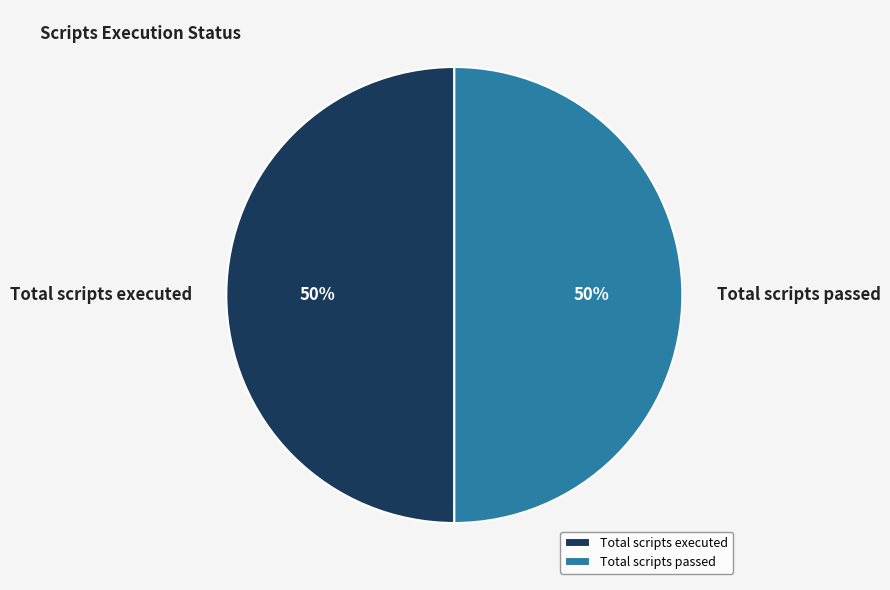

To the nearest percent, what is the difference between the largest and smallest slice percentages?

0%